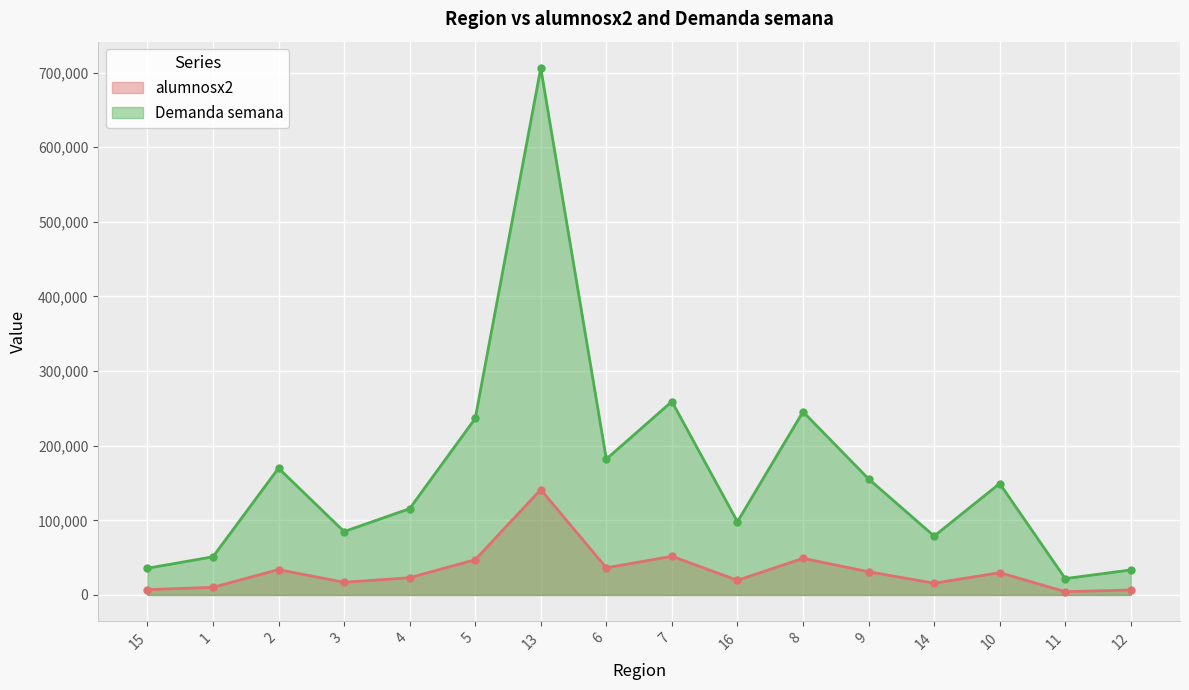

True or false: Demanda semana has more than 1 points higher than both neighbors.

True